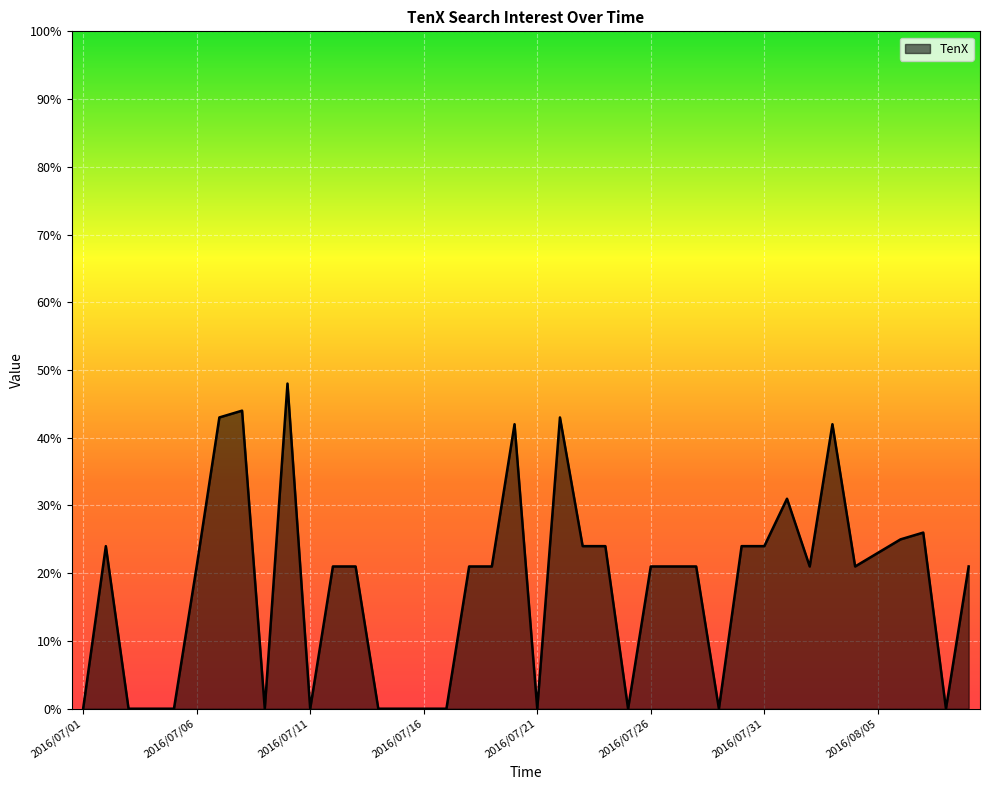

What is the difference between the maximum and minimum values?

48